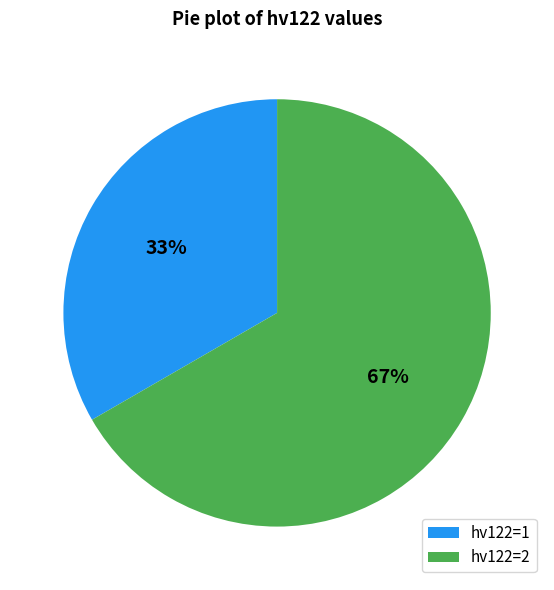

True or false: hv122=2 accounts for 81% of the total.

False